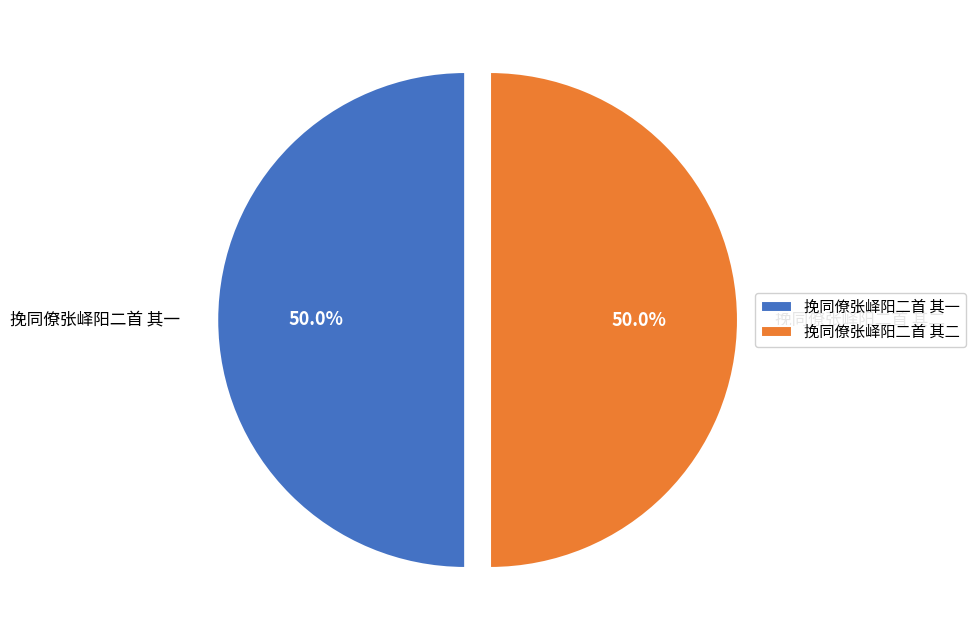

Combined, what portion of the pie is 挽同僚张峄阳二首 其一 and 挽同僚张峄阳二首 其二?

100.0%